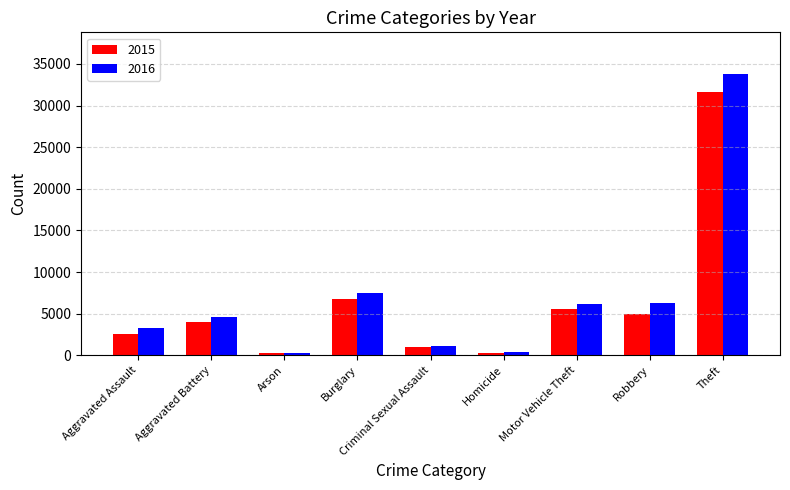

What is the difference between the maximum and minimum values in the 2016 series?

33436